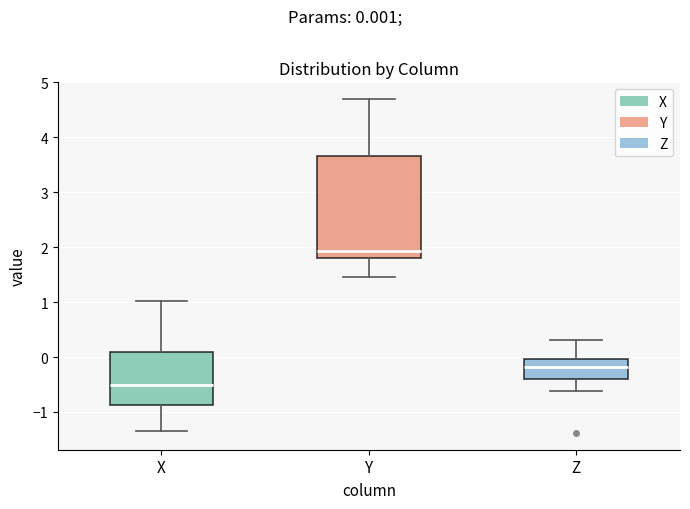

Reading left to right, read every box against the y-axis: the position of its median line, the range the box covers, and the ends of its whiskers. The values are not printed on the chart, so give them approximately, as read against the axis.

X: median -0.5, box -0.9 to 0.1, whiskers -1.3 to 1.0
Y: median 1.9, box 1.8 to 3.7, whiskers 1.5 to 4.7
Z: median -0.2, box -0.4 to 0.0, whiskers -0.6 to 0.3